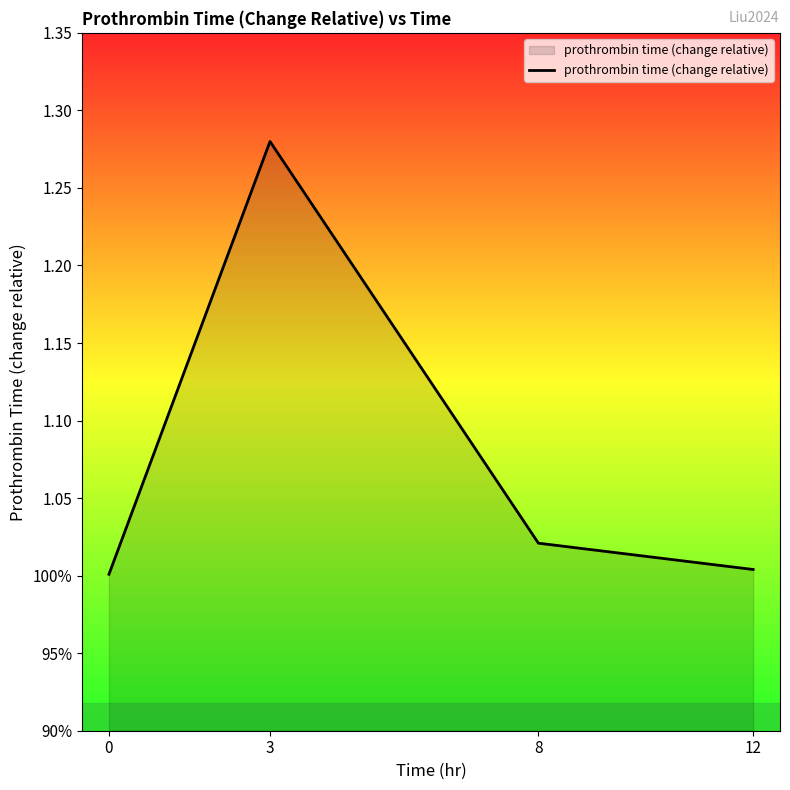

What is the minimum value shown in the chart?

1.0